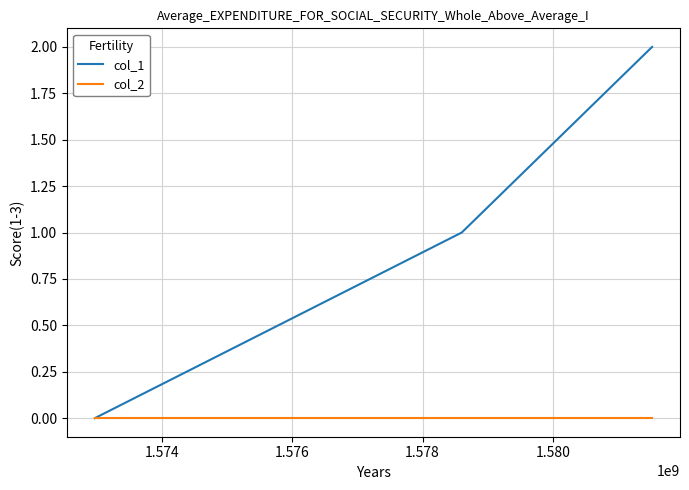

Which series has the largest total across all categories?

col_1